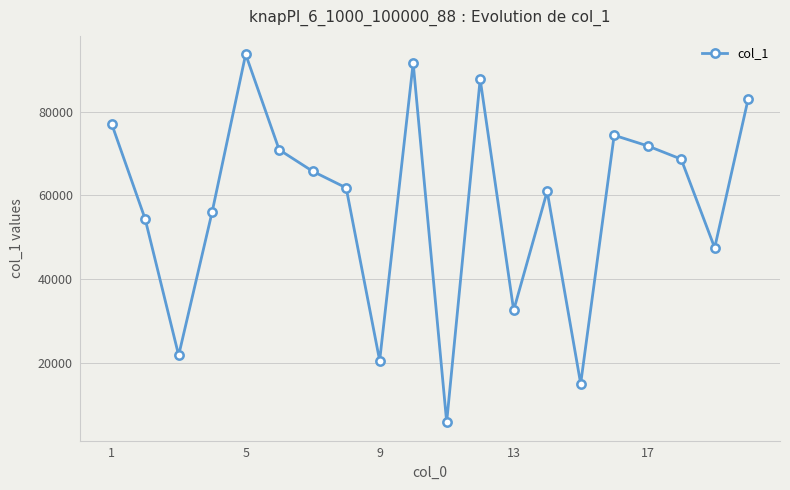

What is the value of the 17th point from the left?

71850